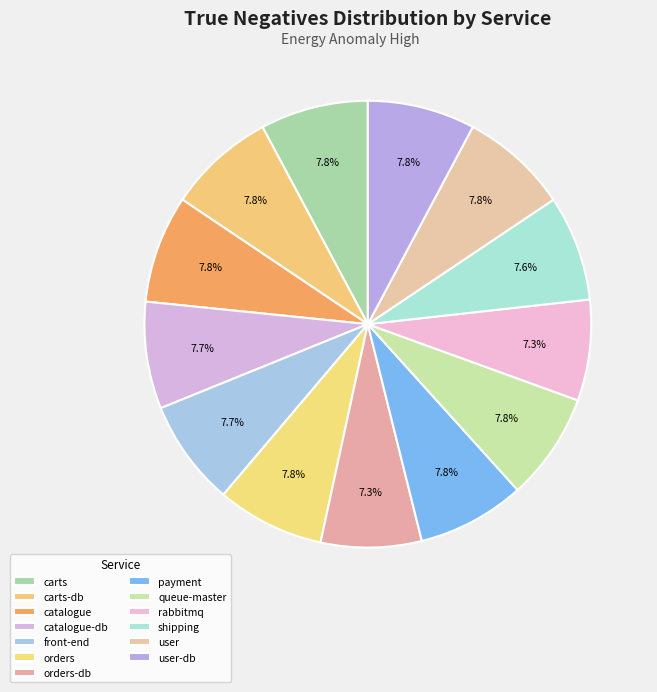

Is there a majority slice in this chart?

No